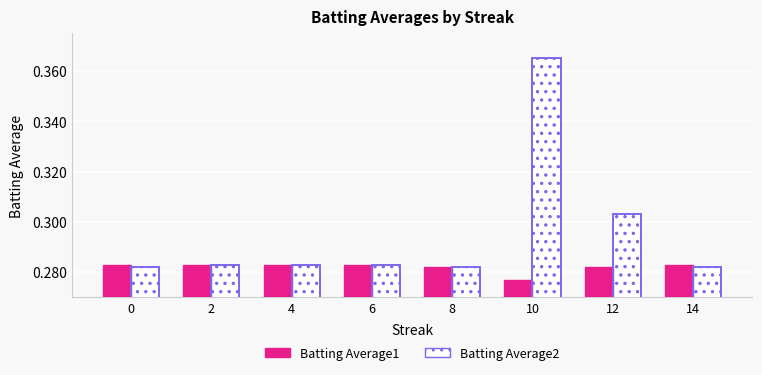

True or false: Batting Average1 has a value of 0.5 at 14.

False